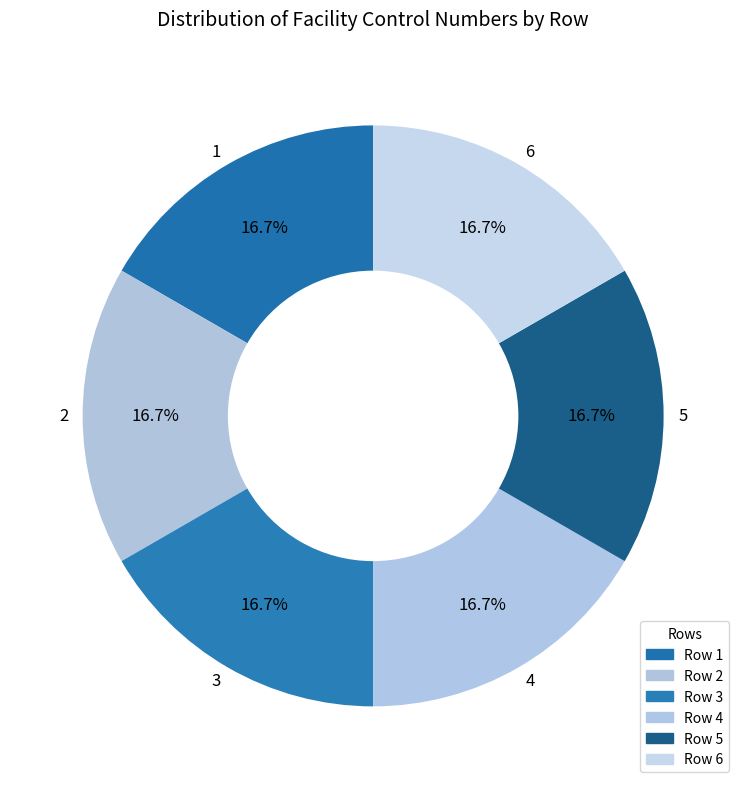

Is it true that 1 is 17% of the pie?

True